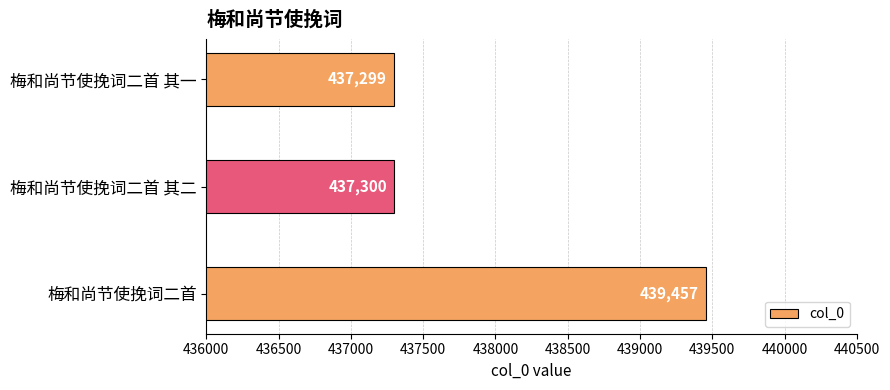

What is the ratio of the value at 梅和尚节使挽词二首 其二 to the value at 梅和尚节使挽词二首?

1.0